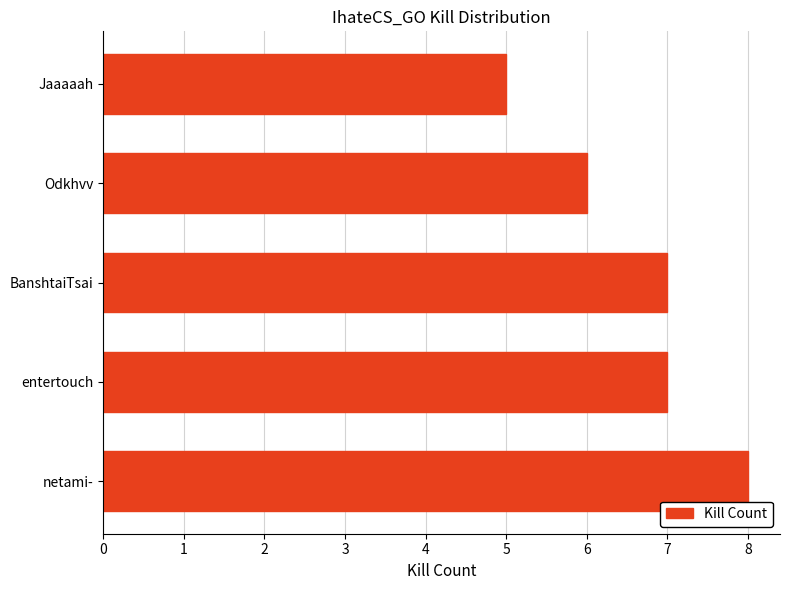

Approximately how many times larger is the value at BanshtaiTsai compared to netami-?

0.9